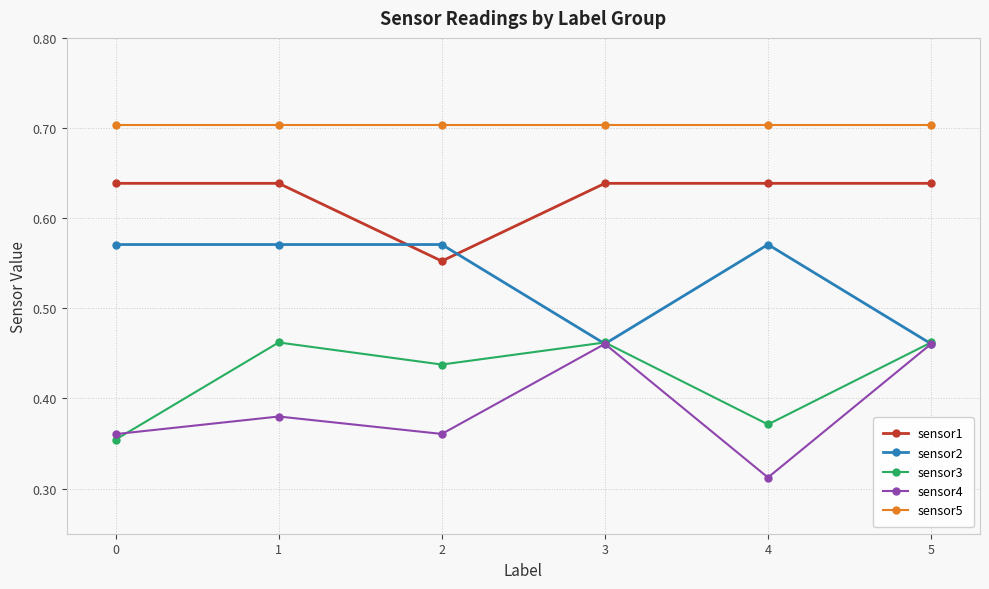

In sensor4, how many points are lower than both neighbors (excluding endpoints)?

2